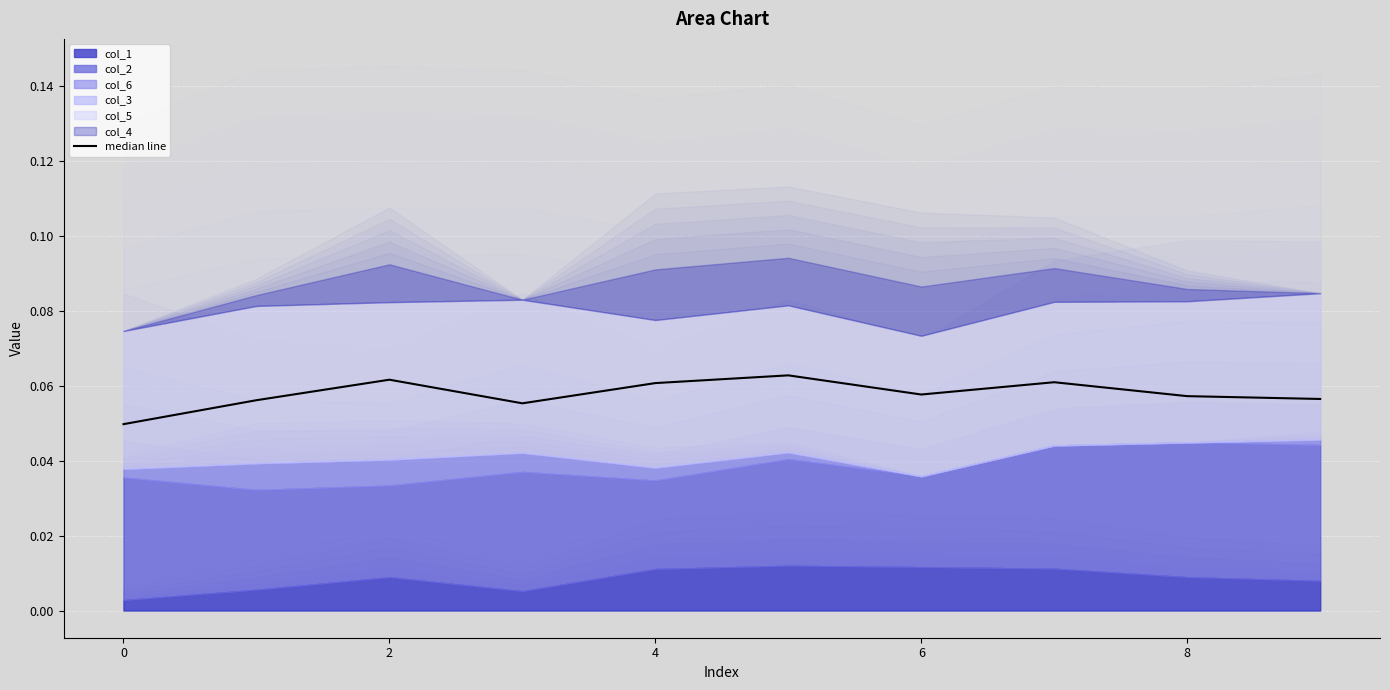

How many data points does each series have?

10